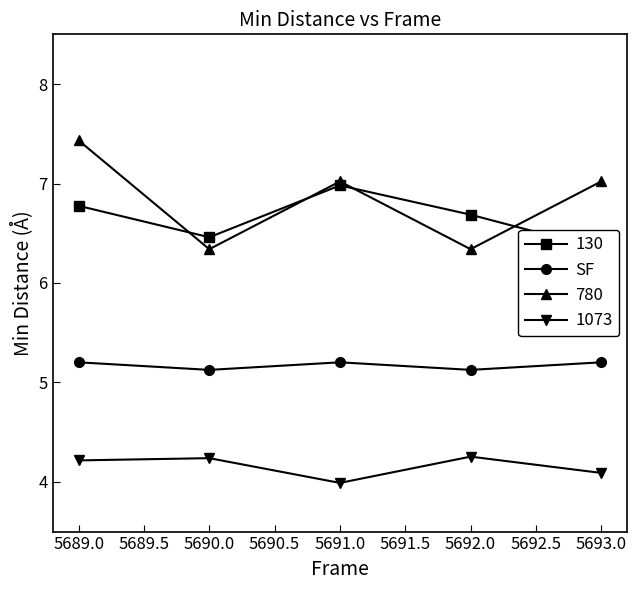

What is the value of the 1073 point at the 4th from the left?

4.3